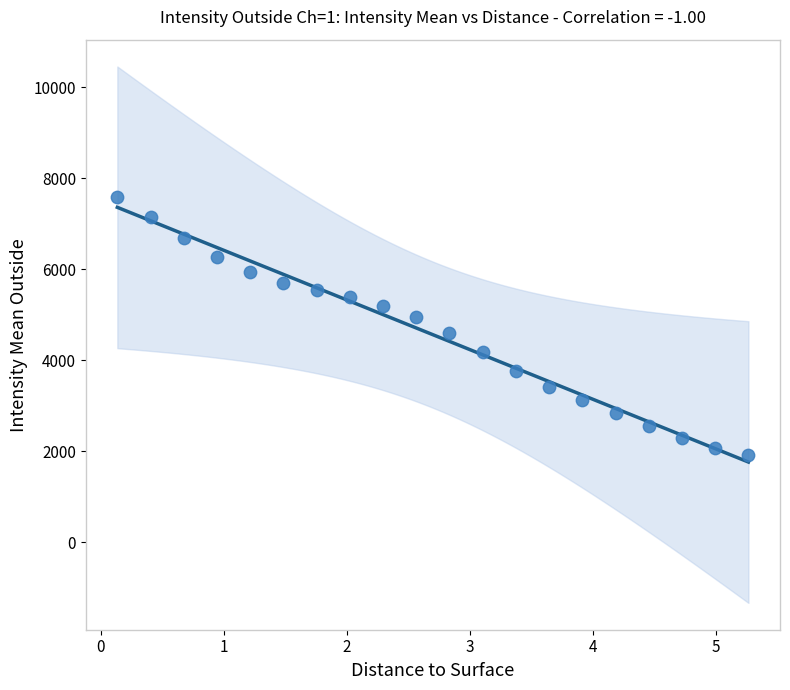

What is the range of X values (max minus min)?

5.1